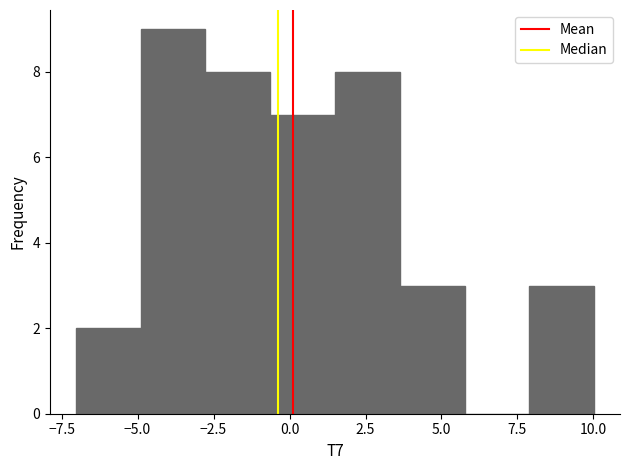

How tall is the bar that spans -3.0 to -0.5 on the x-axis? Neither the bar edges nor the heights are printed on the chart, so give them approximately, as read against the axes.

8